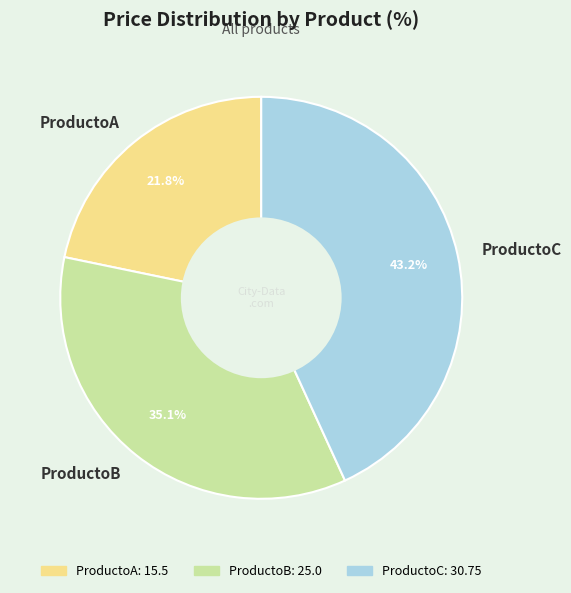

To the nearest percent, what is the combined percentage of ProductoC and ProductoB?

78%